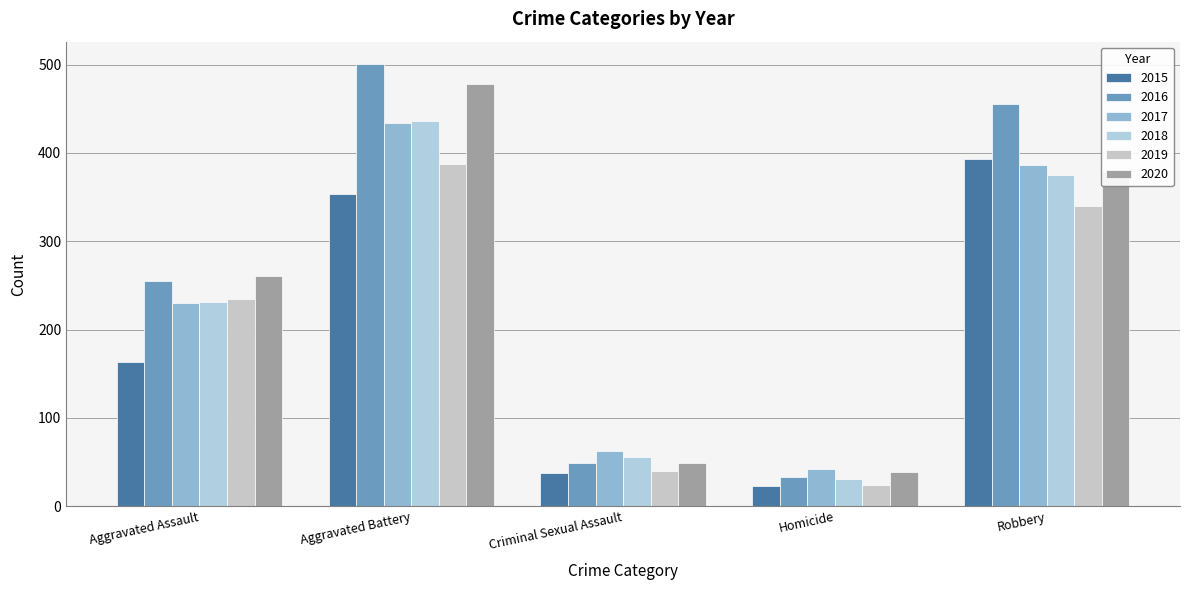

What is the total value across all series at Robbery?

2327